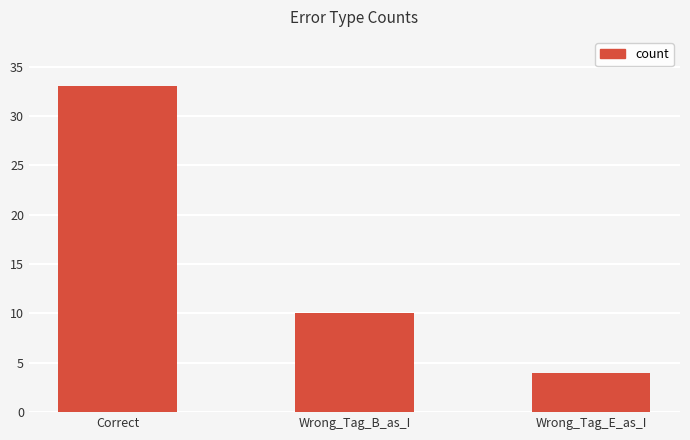

What is the label of the 2nd bar from the left?

Wrong_Tag_B_as_I